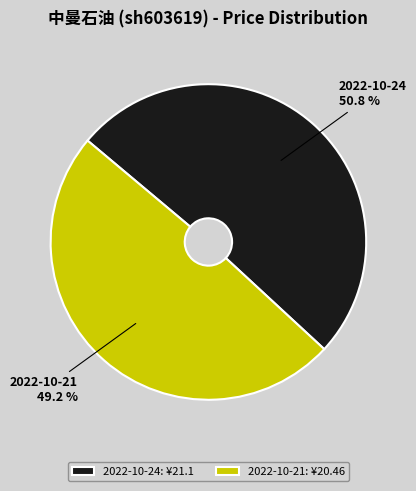

Which slice is the smallest?

2022-10-21: ¥20.46